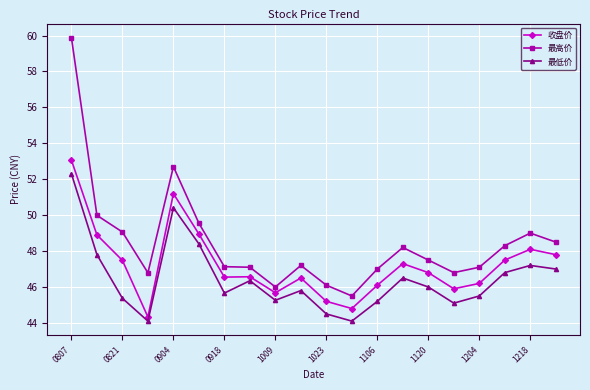

Rank the series by their maximum value, from highest to lowest.

最高价, 收盘价, 最低价